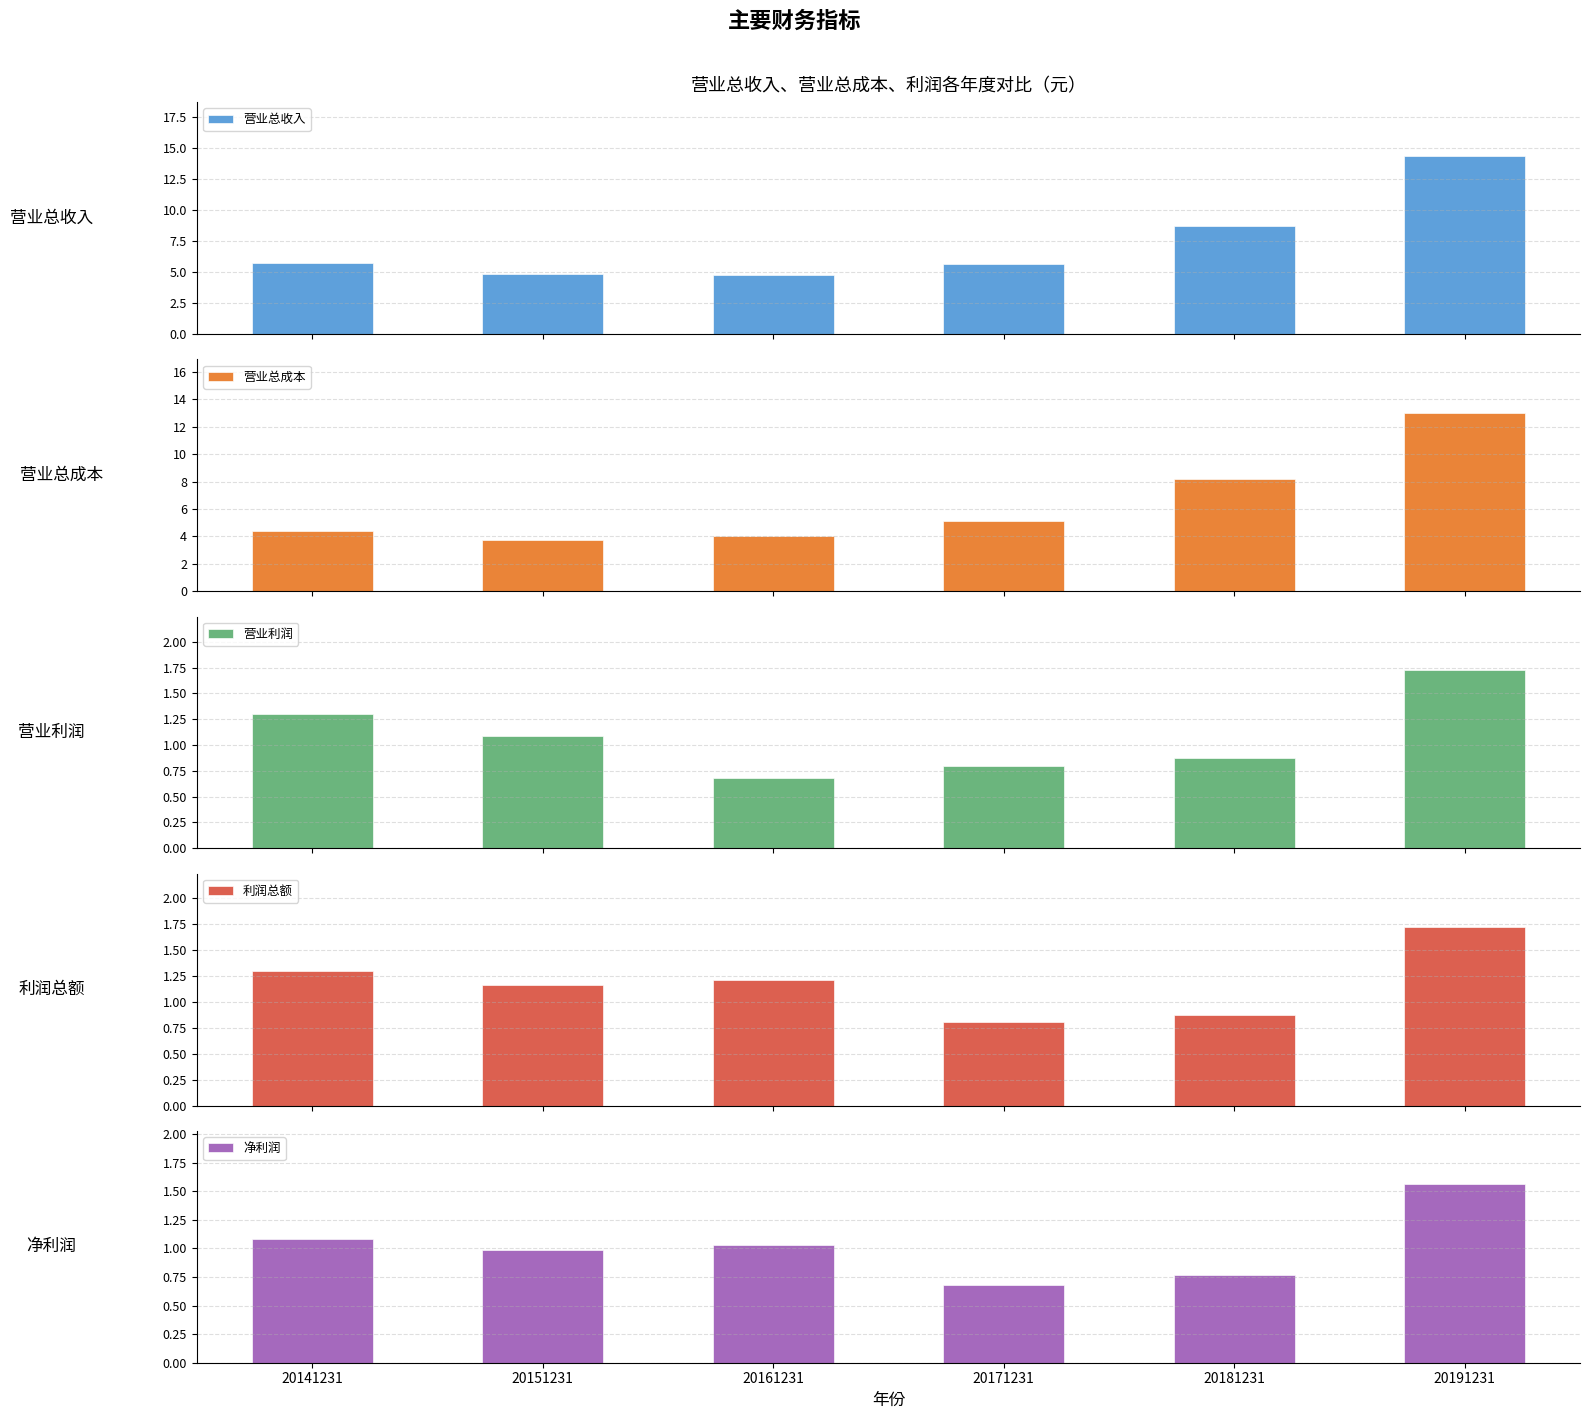

How many data points in 净利润 are less than 1?

3